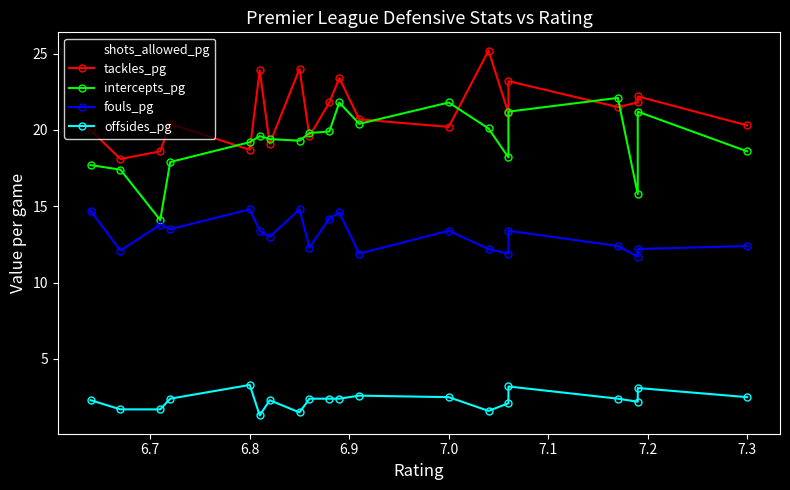

True or false: shots_allowed_pg and offsides_pg cross at least once.

False